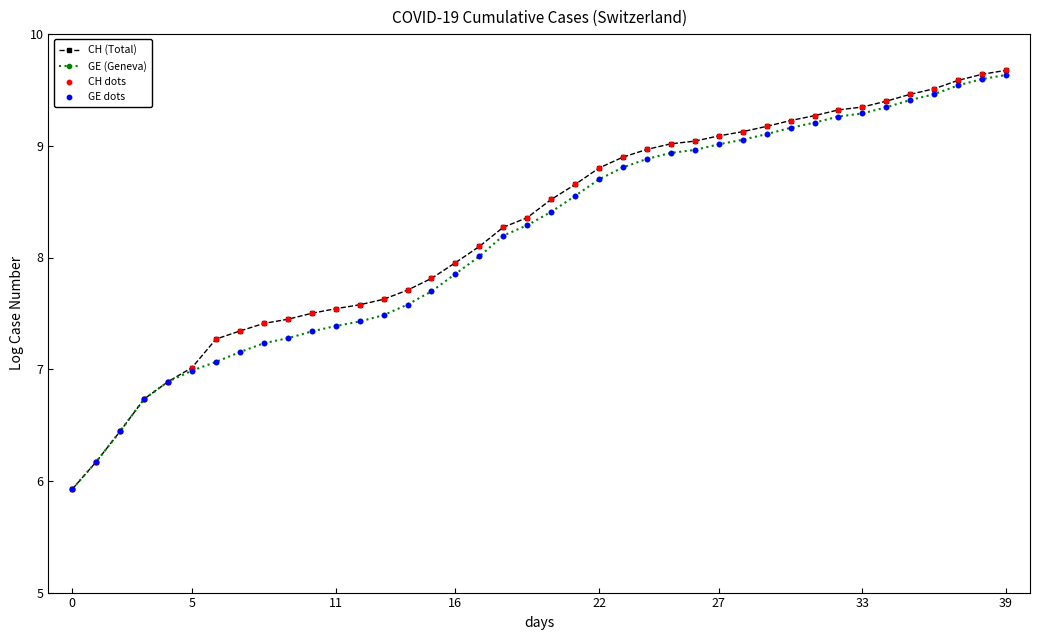

Which series has the widest spread of values?

CH (Total)